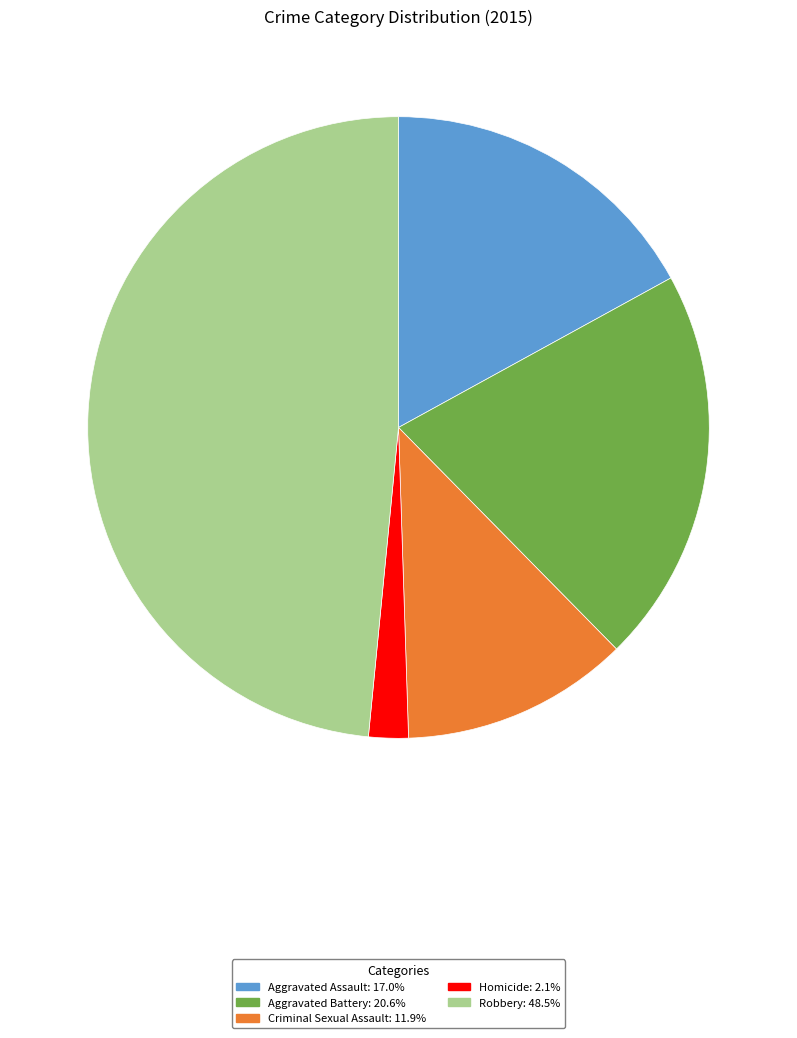

Count the number of slices in the pie.

5